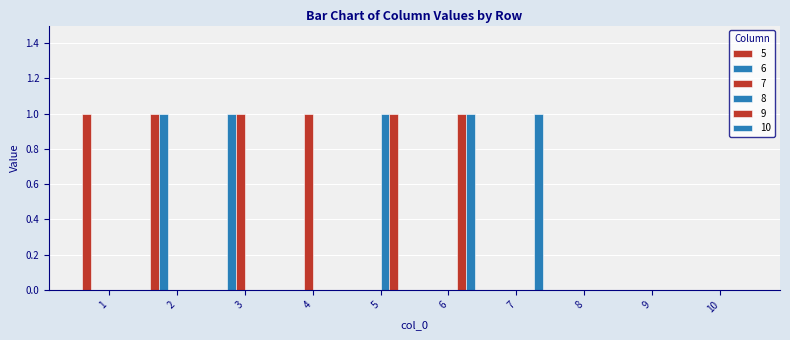

Which series has the largest total across all categories?

5